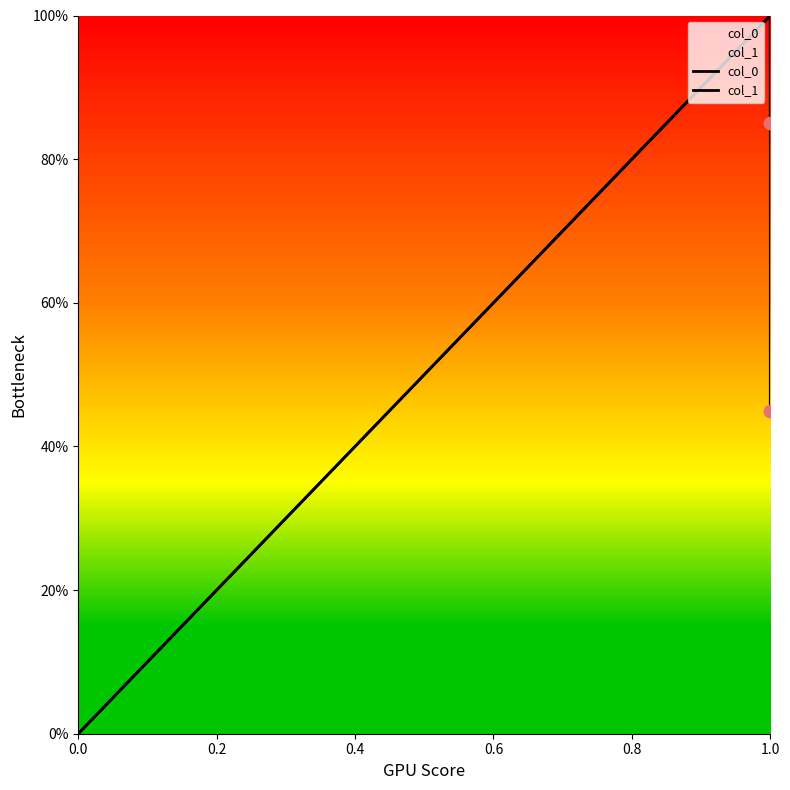

What are all the series names shown in the legend?

col_0, col_1